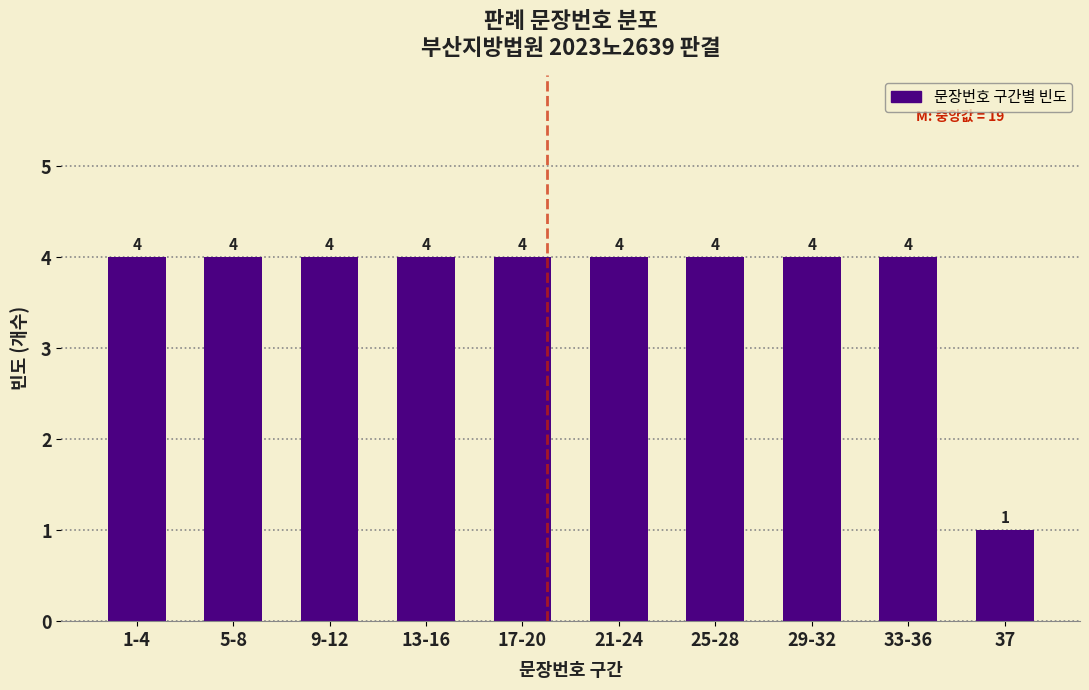

Reading left to right, list all the values displayed in this chart.

4	4	4	4	4	4	4	4	4	1